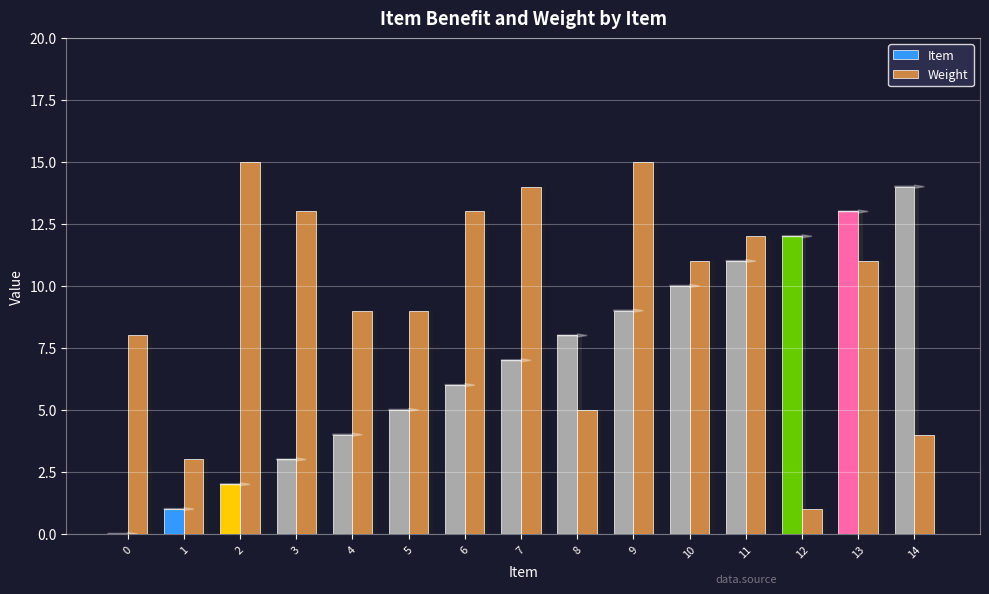

Reading left to right, list all the values displayed in this chart.

Item: 0	1	2	3	4	5	6	7	8	9	10	11	12	13	14
Weight: 8	3	15	13	9	9	13	14	5	15	11	12	1	11	4